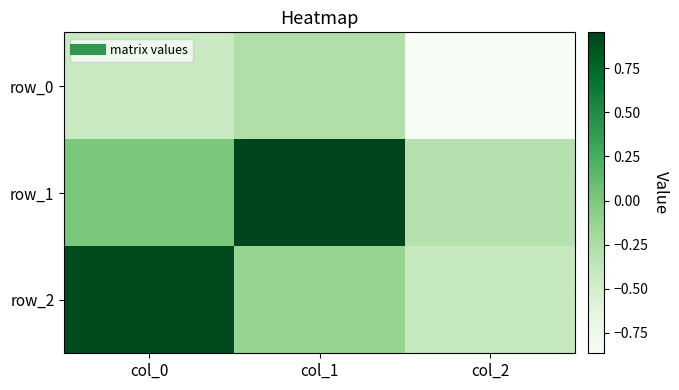

The value of row_2 at col_0 is 0.9. True or false?

True